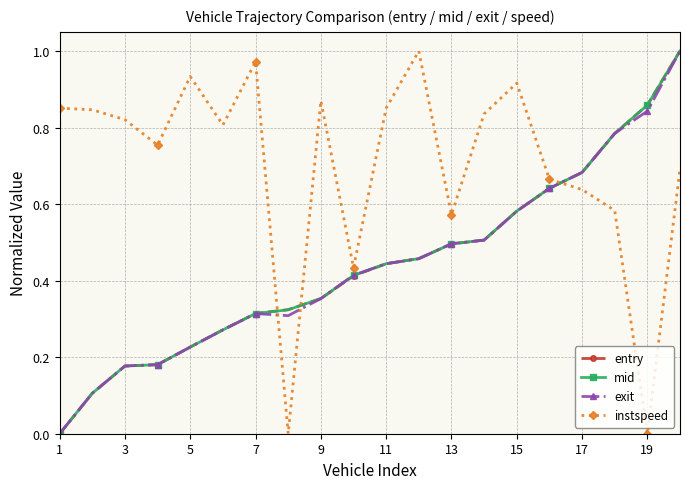

Is this an area chart (filled region under the line)?

No